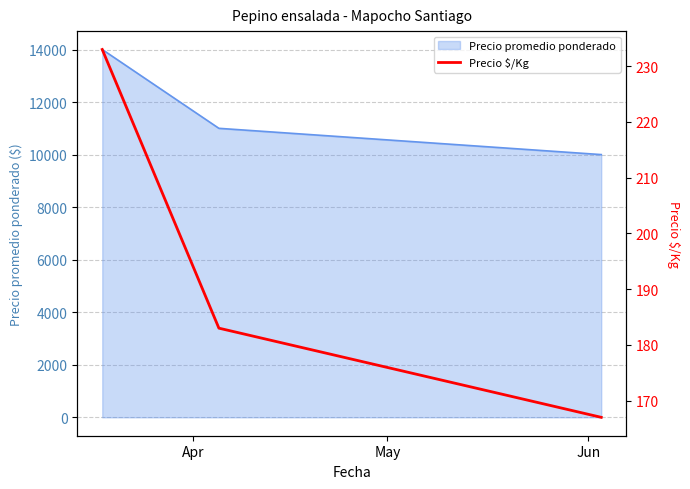

What is the highest value of the Precio promedio ponderado series?

14000